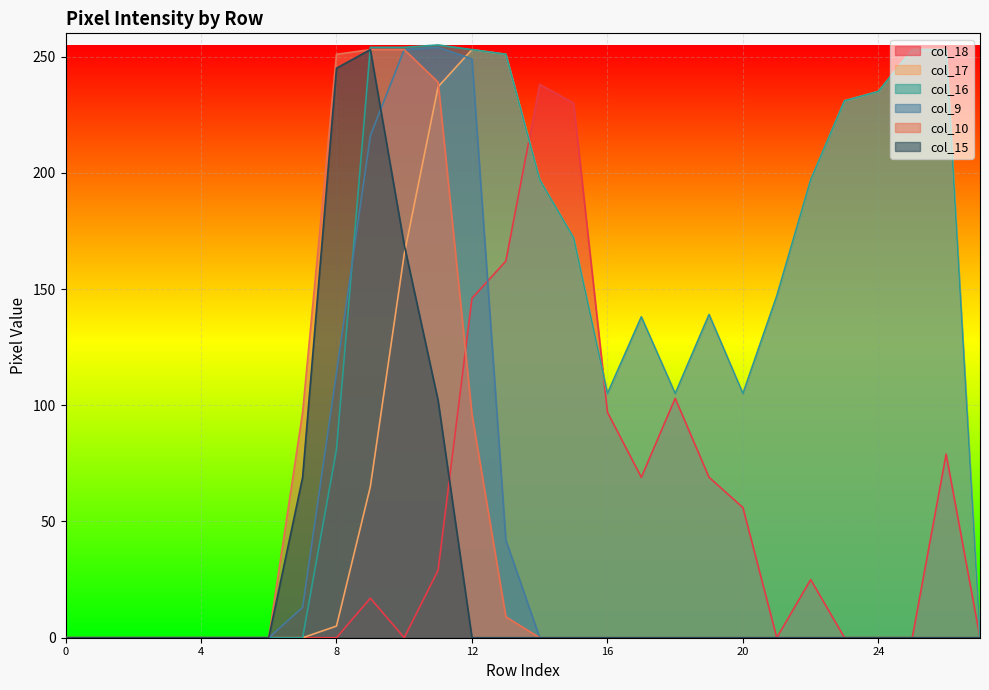

True or false: col_17 has a value of 235 at 24.

True